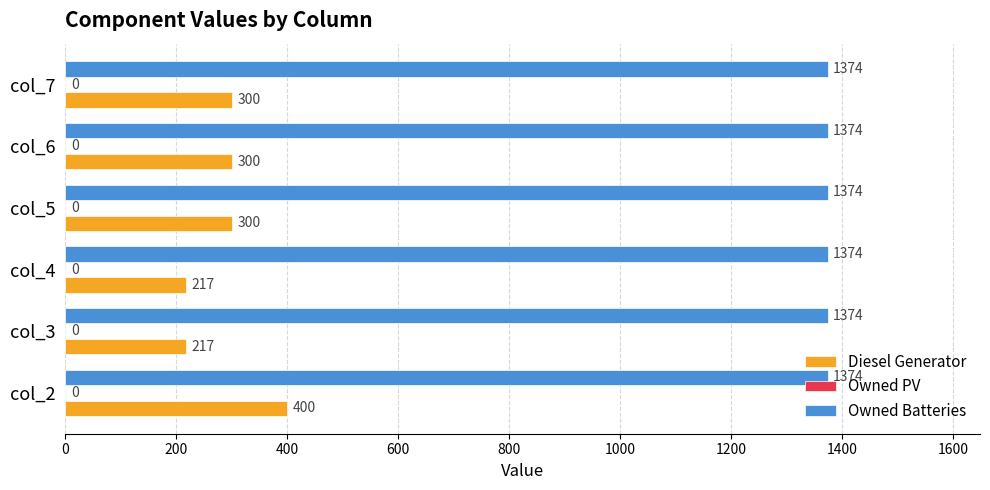

What is the difference between the highest and lowest values at col_2?

974